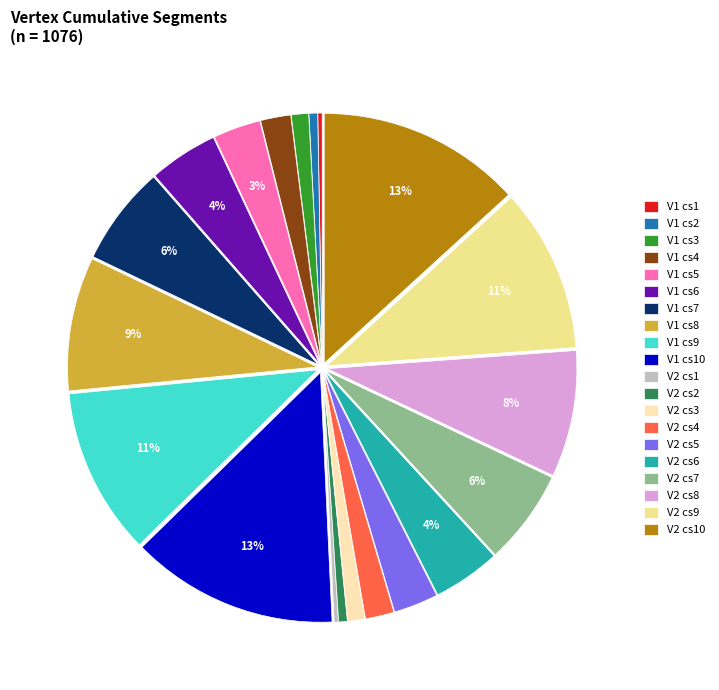

Is the sum of V1 cs10 and V2 cs6 greater than half?

No